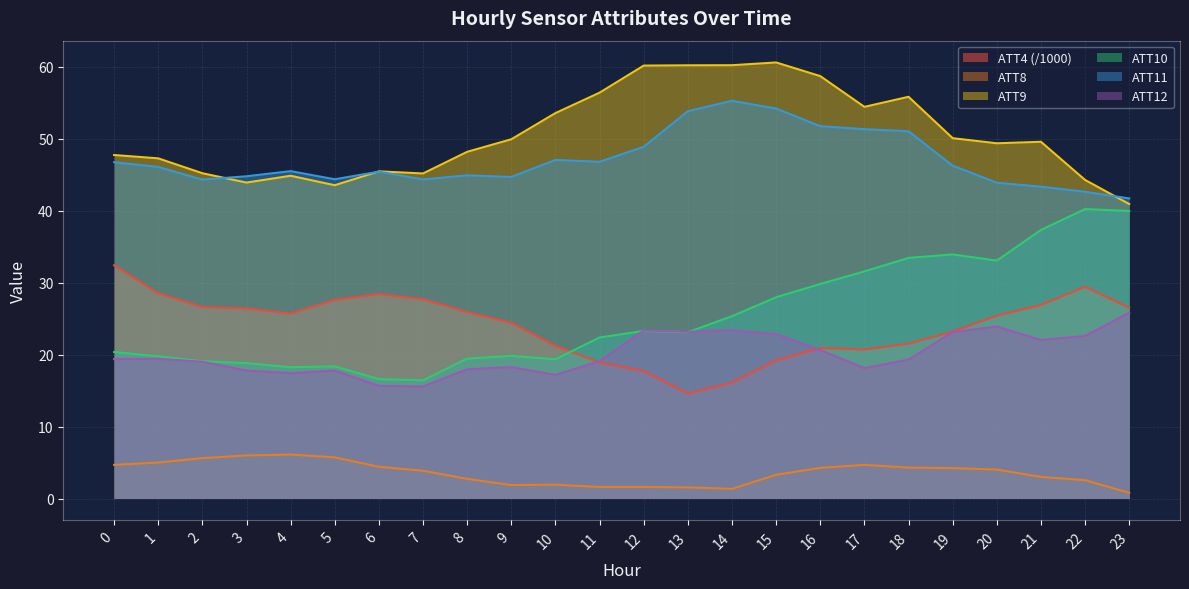

The value of ATT11 at 10 is 47.0. True or false?

True